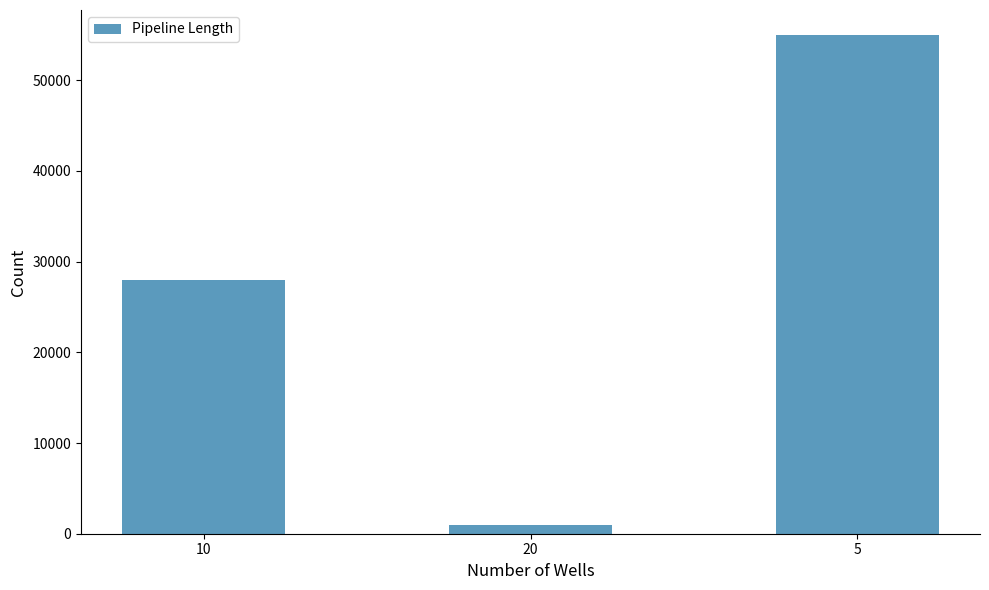

Does the chart contain any negative values?

No